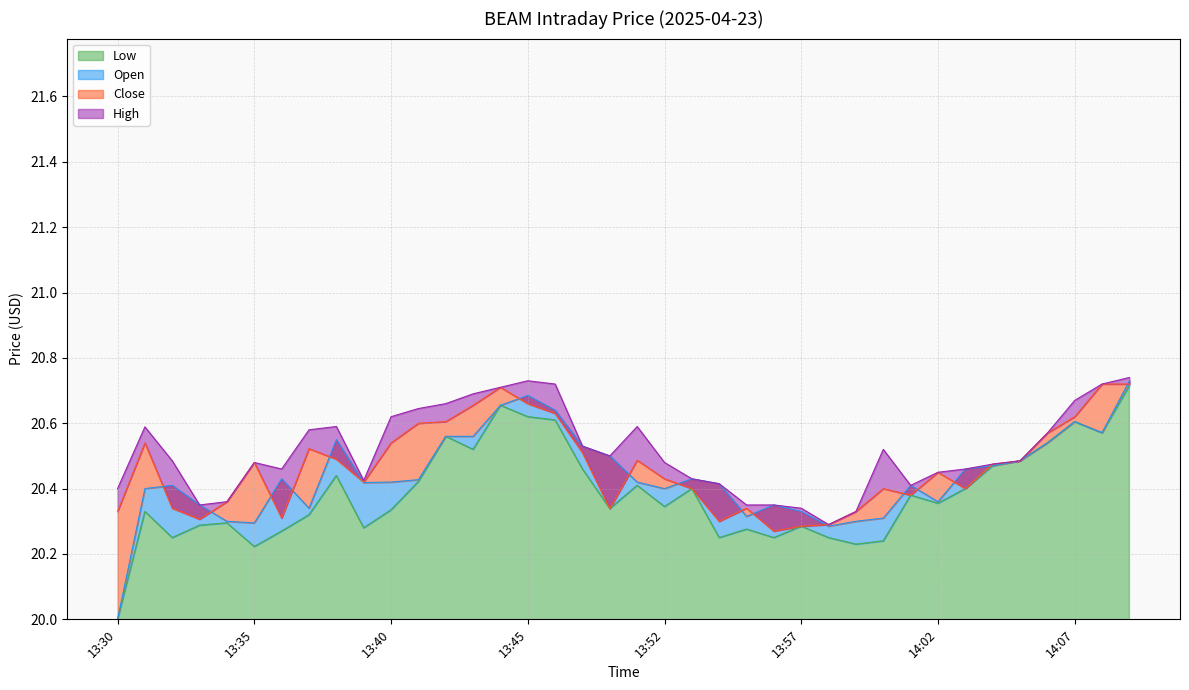

What is the label of the 29th point from the right?

13:39